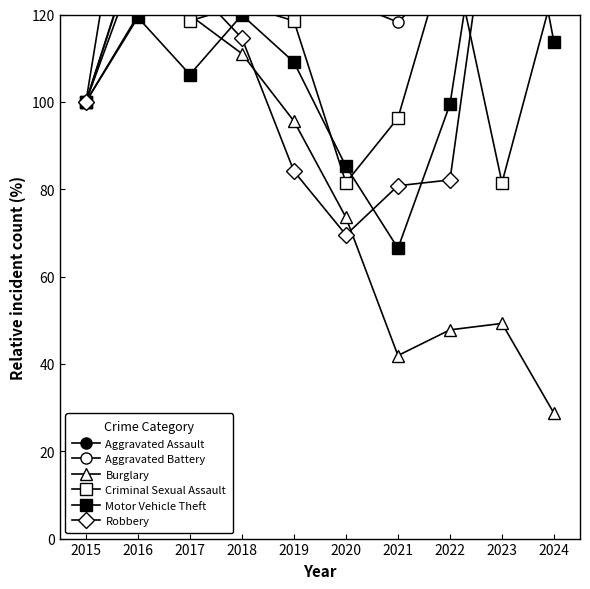

What is the value of the Criminal Sexual Assault point at the 4th from the left?

122.2